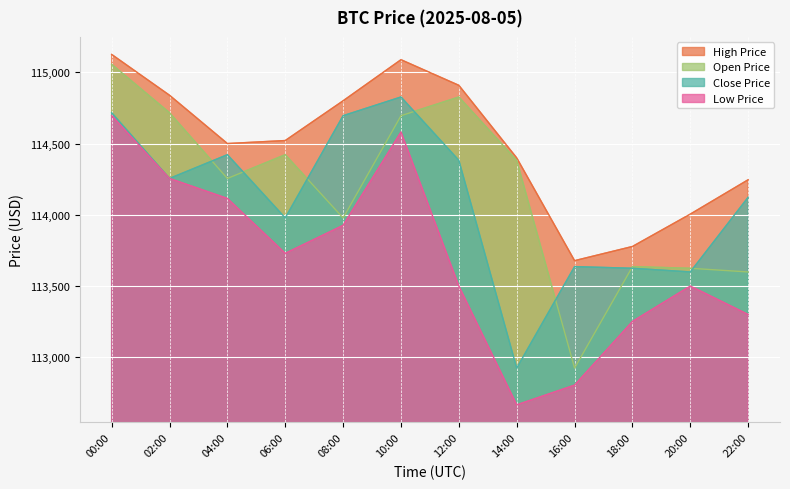

True or false: lowPrice has a value of 69995.6 at 06:00.

False